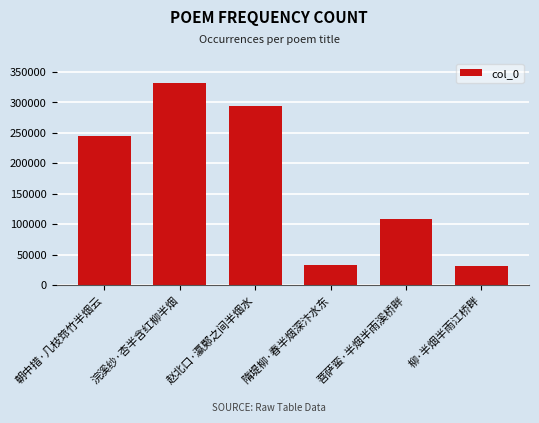

At which label is the value closest to 181594?

朝中措·几枝筇竹半烟云